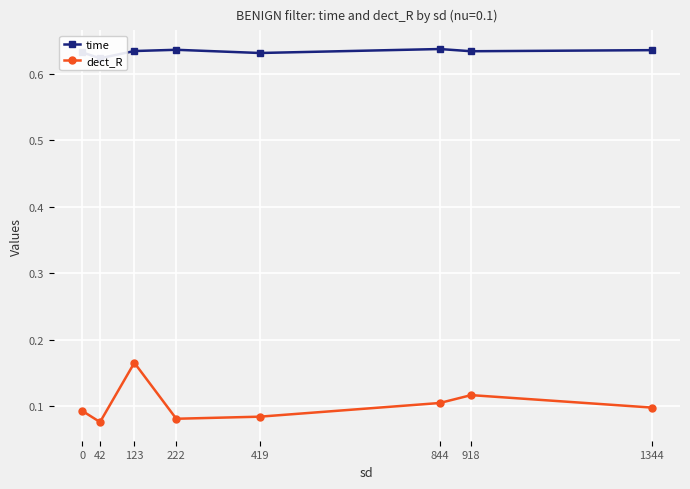

Rank the series at 42 from highest to lowest value.

time, dect_R